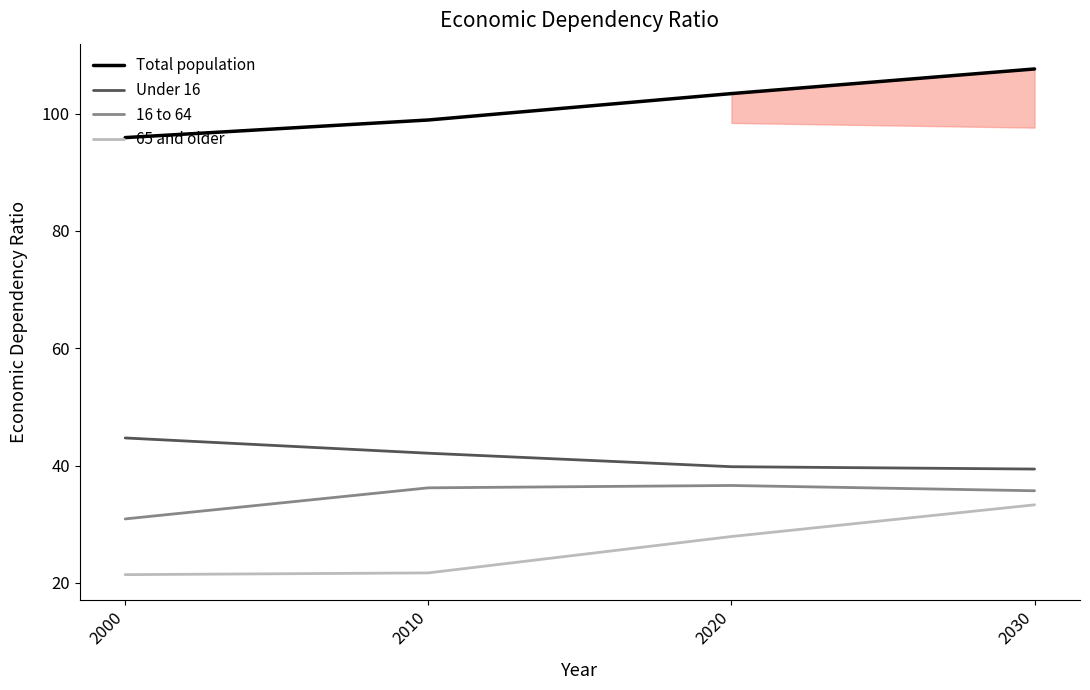

True or false: 65 and older and Under 16 intersect in this chart.

False